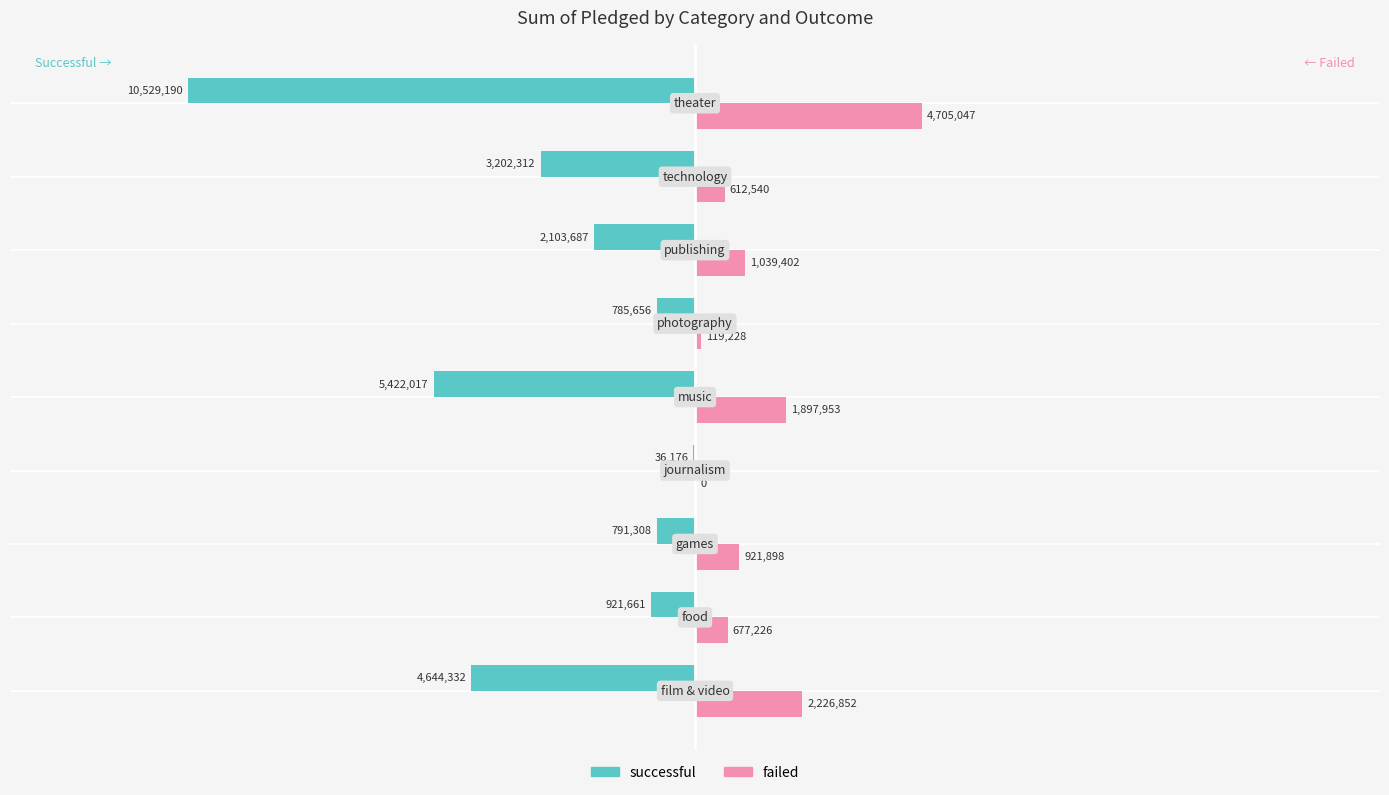

Which series has the largest total across all categories?

failed